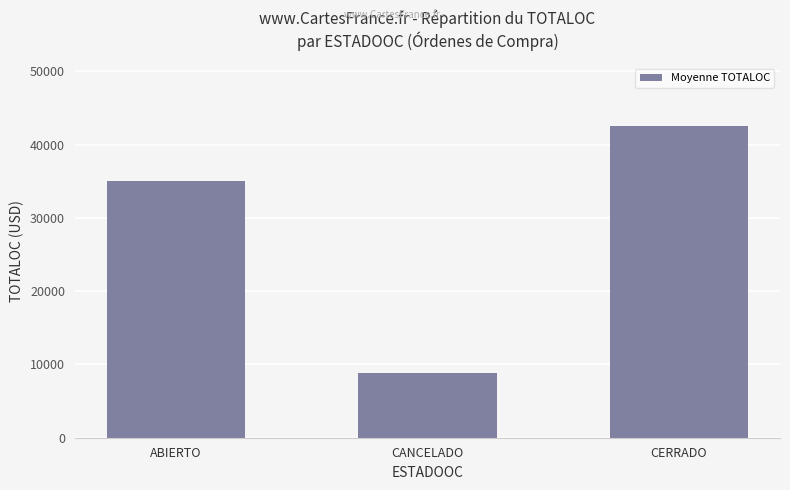

At which label is the value closest to 25701?

ABIERTO